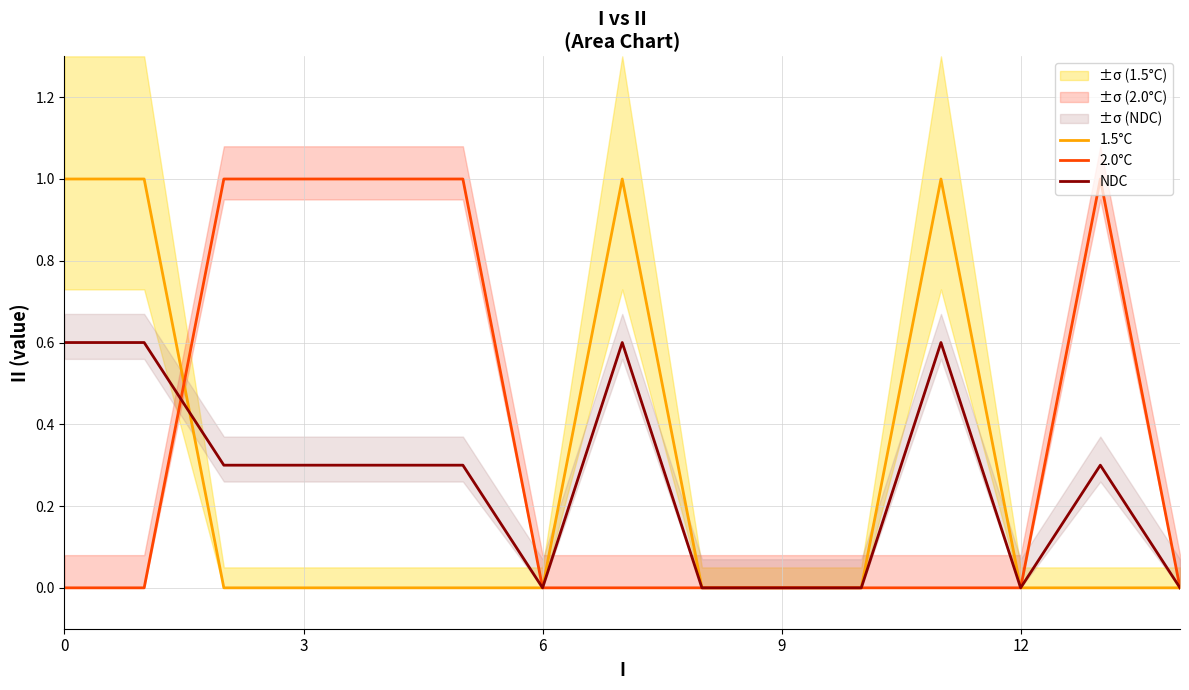

Is the value of 1.5°C at 6 greater than the value of 2.0°C at 11?

No